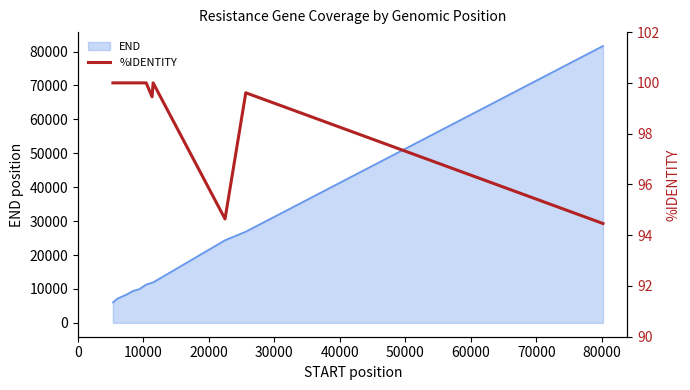

How many points are higher than both their immediate neighbors (excluding endpoints)?

2